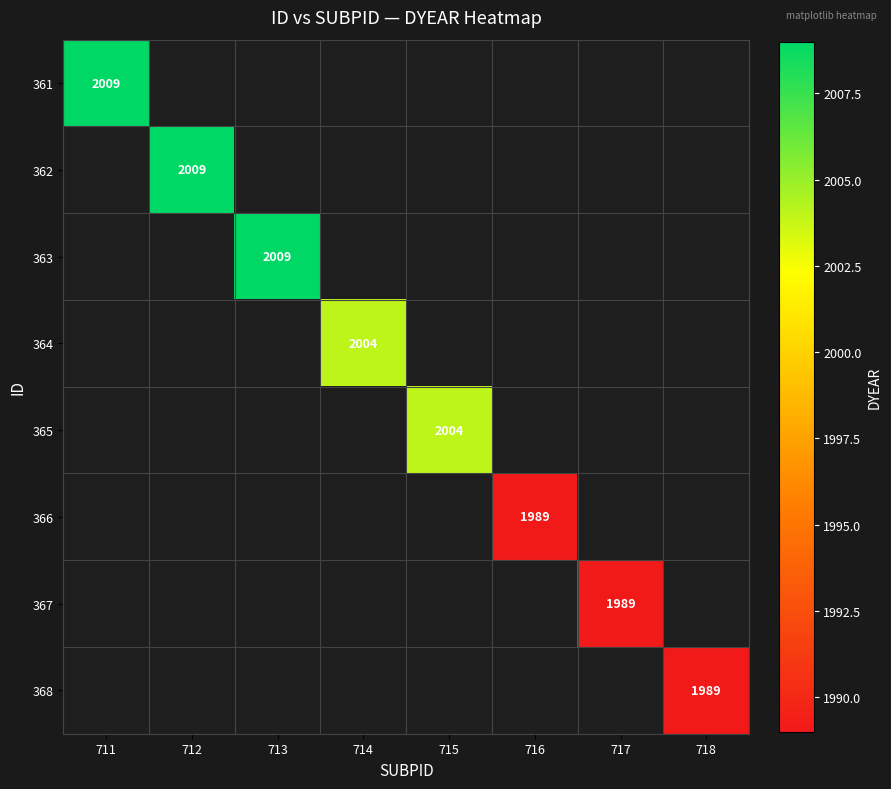

How many series are shown in this chart?

8